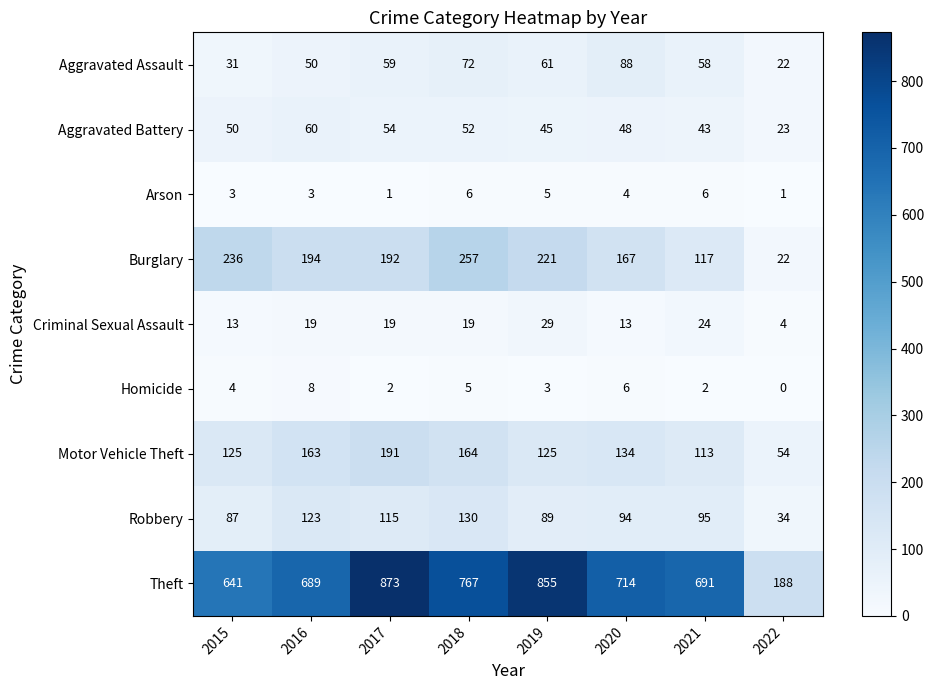

What is the difference between the highest and lowest values at 2015?

638